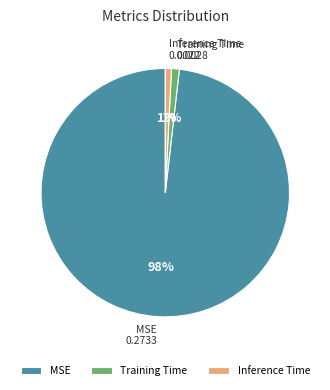

To the nearest percent, what portion does Training Time represent?

1%